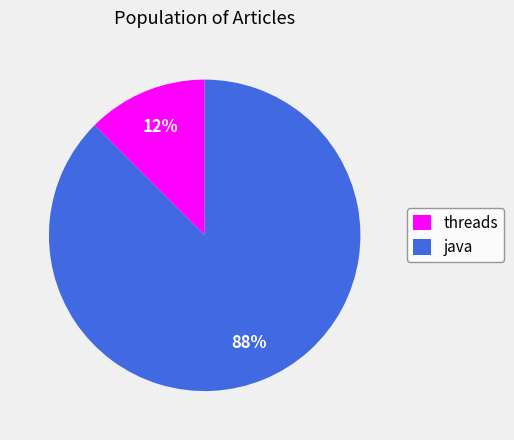

What is the ratio of the value at threads to the value at java?

0.1